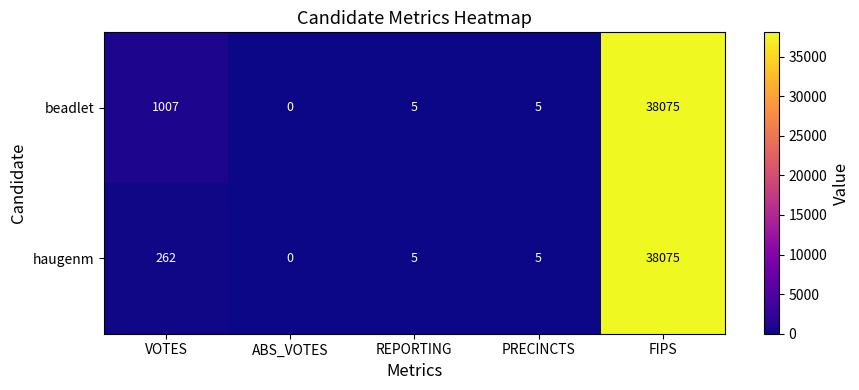

What is the highest value of the beadlet series?

38075